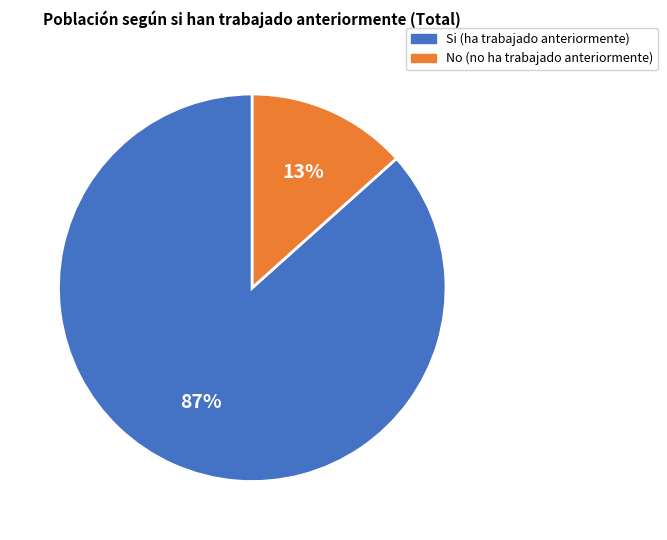

Between No and Si, which is larger?

Si